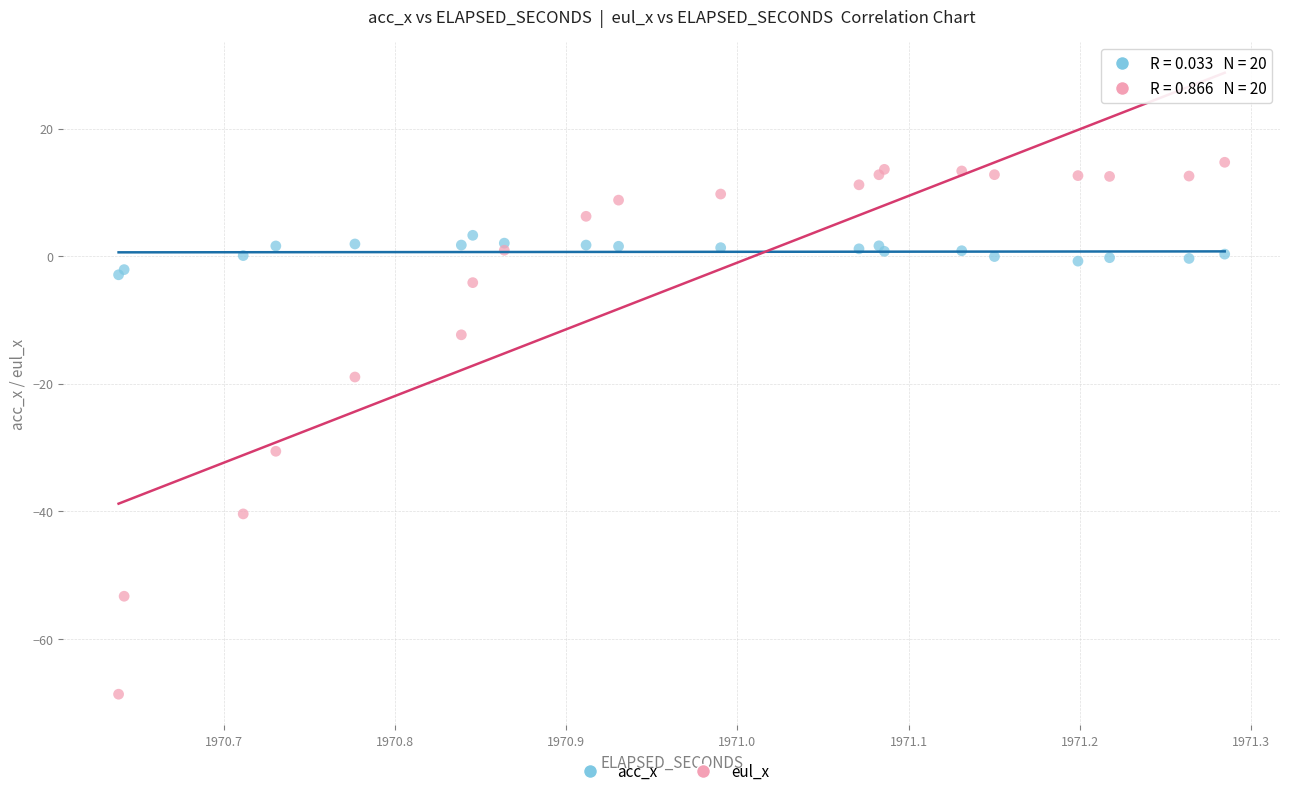

Across all series, what Y value is closest to -26?

-30.6